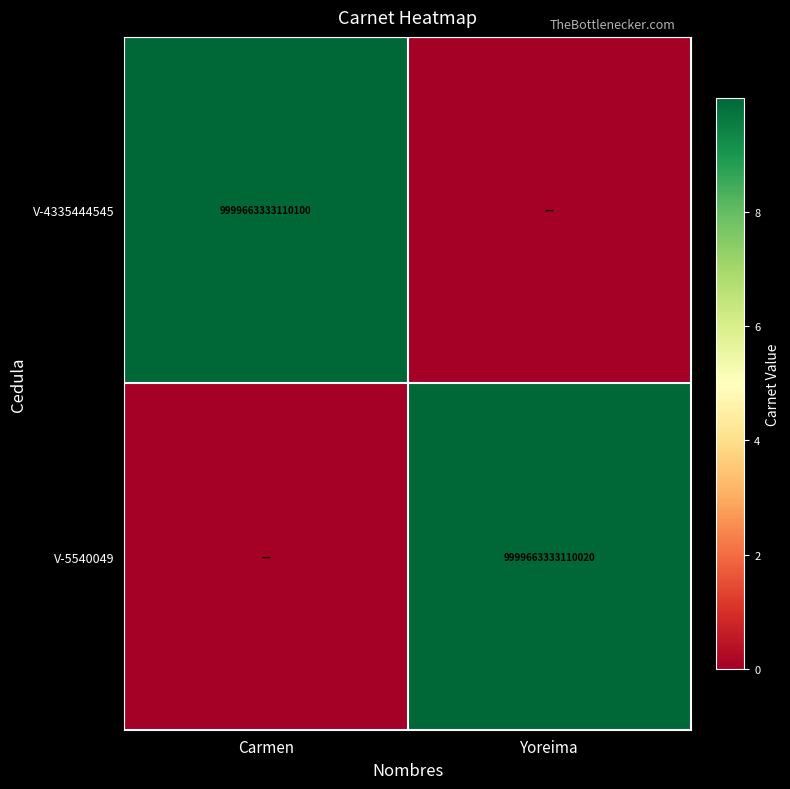

Is it true that V-5540049 equals 9999663333110020 at Yoreima?

True